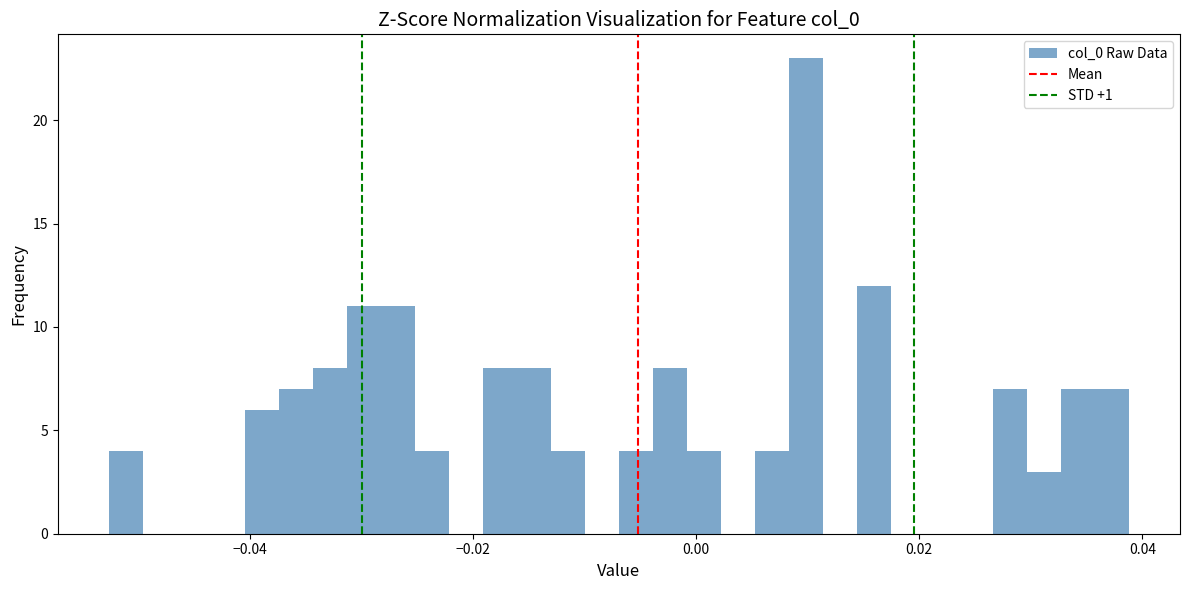

Read against the x-axis, roughly where is the centre of the tallest bar?

0.010